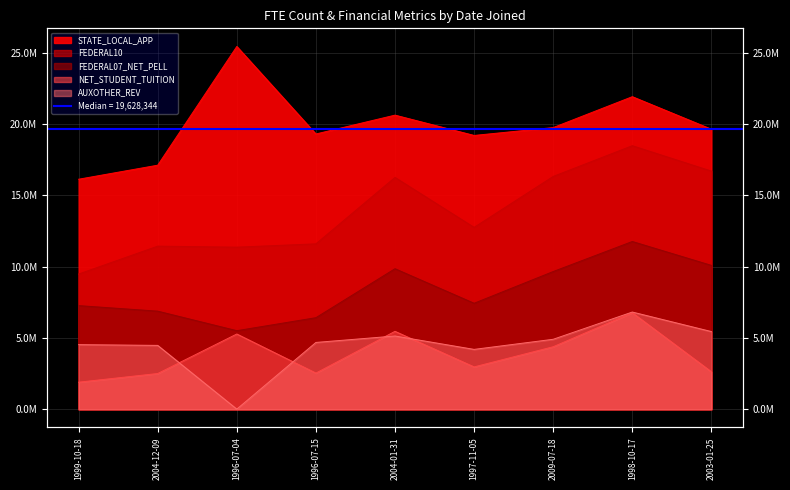

How many values in the FEDERAL07_NET_PELL series are below 7431012?

4